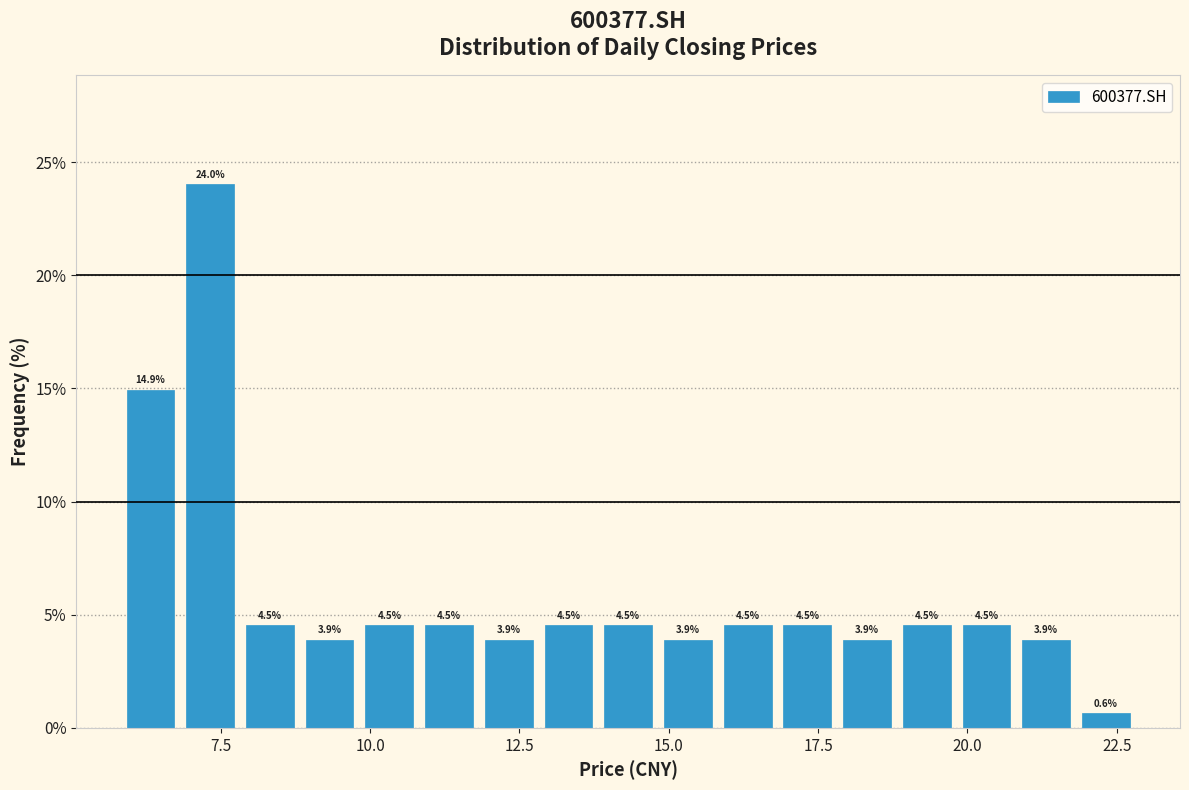

Around what value on the x-axis is the tallest bar? Give the approximate position of its centre, as read against the axis.

7.5